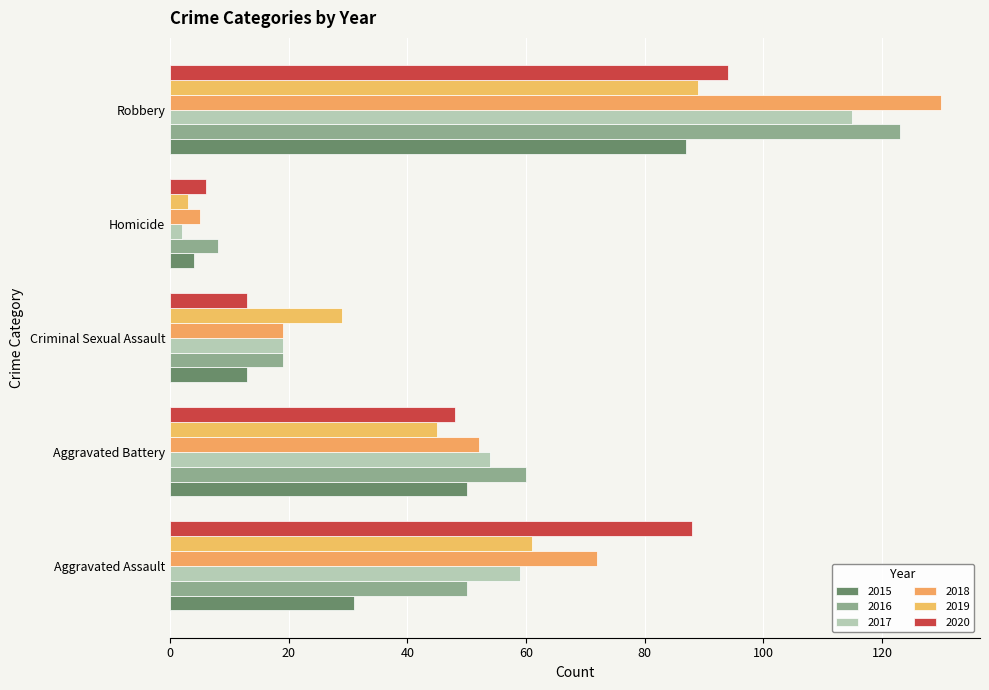

What is the average value of the 2019 series?

45